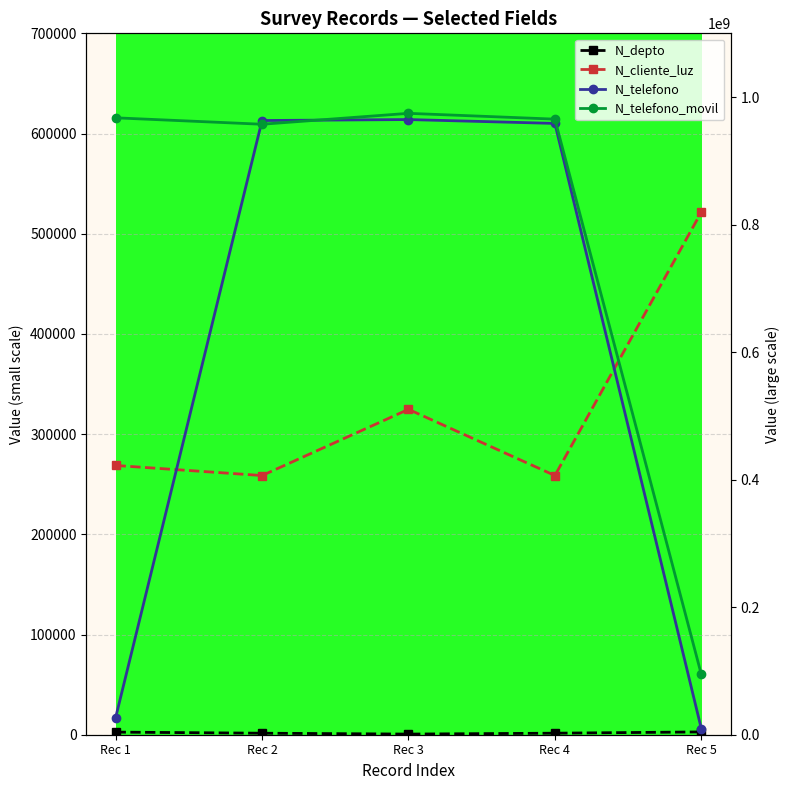

True or false: N_cliente_luz and N_telefono_movil cross at least once.

False